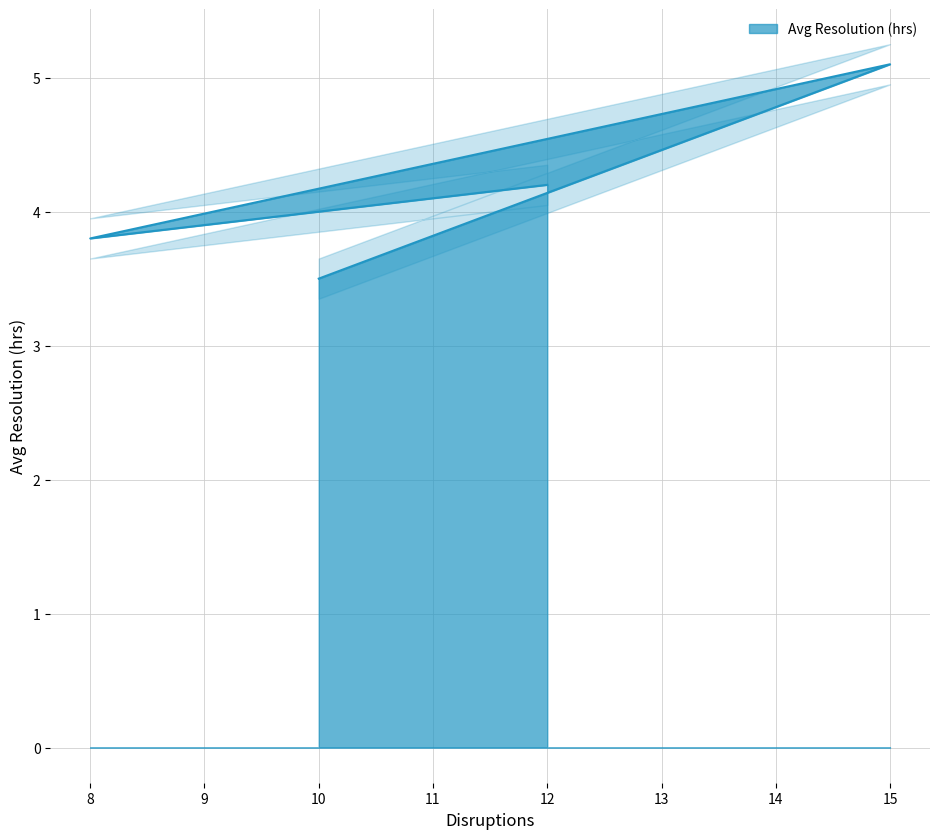

List the labels in order of value, largest first.

15, 12, 8, 10